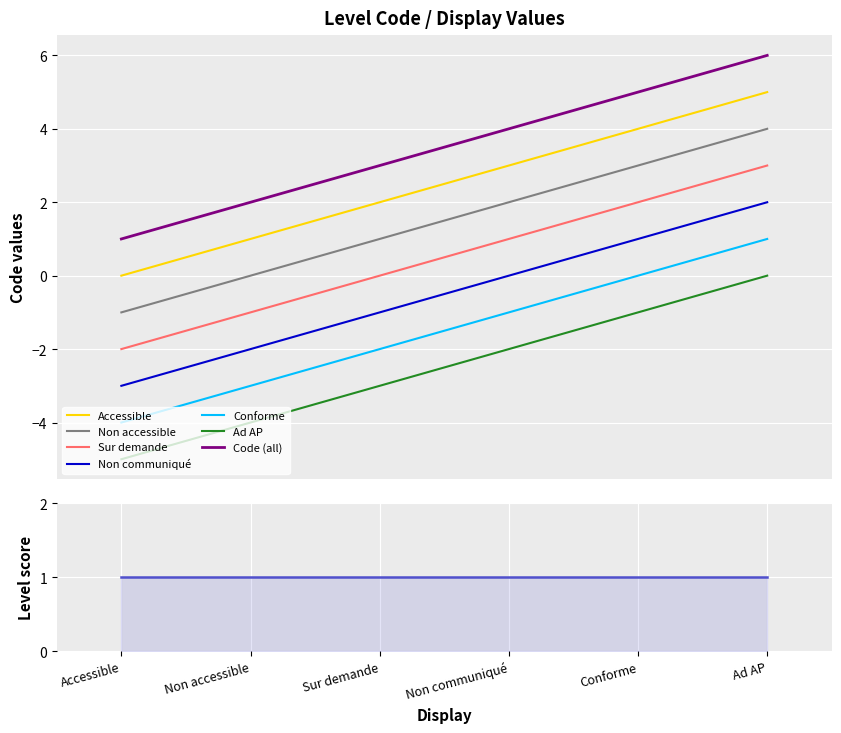

Where does the data first go above 3?

Conforme